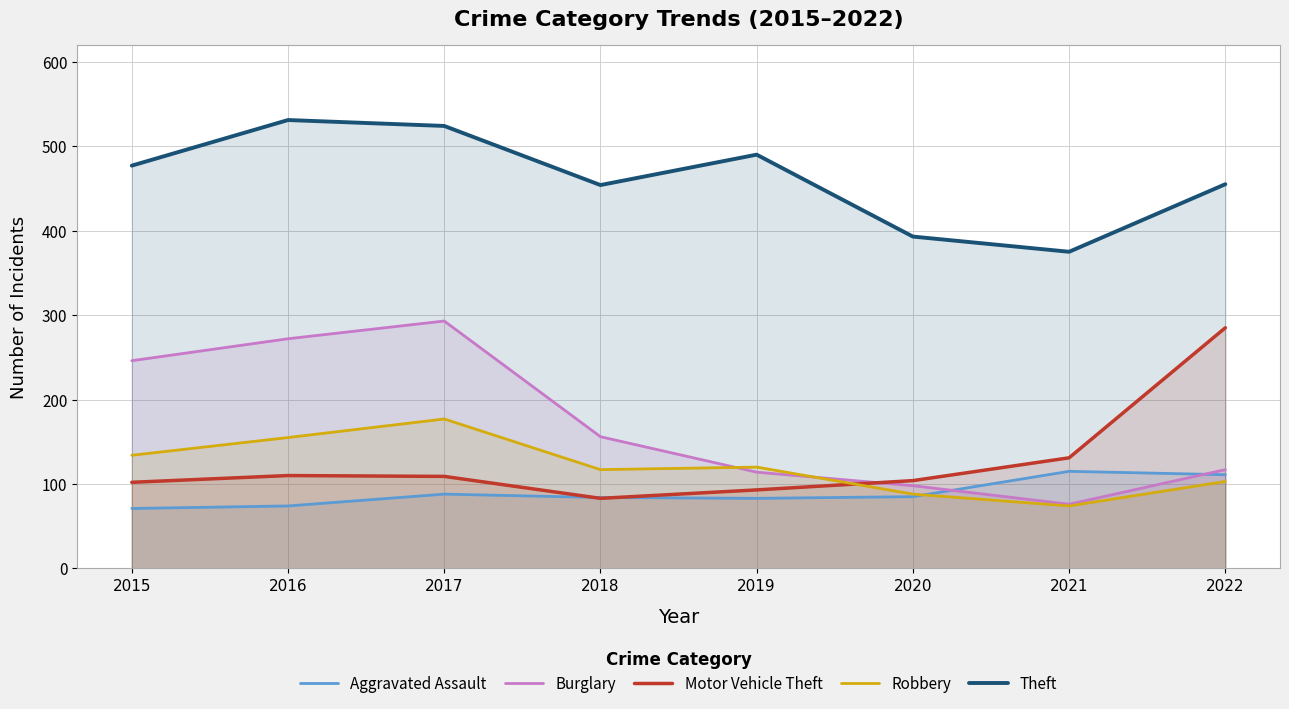

What is the sum of all Motor Vehicle Theft values?

1017